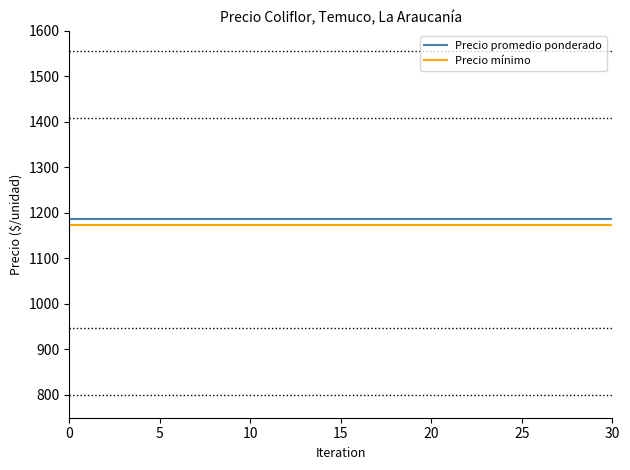

Which series has the largest total across all categories?

Precio promedio ponderado